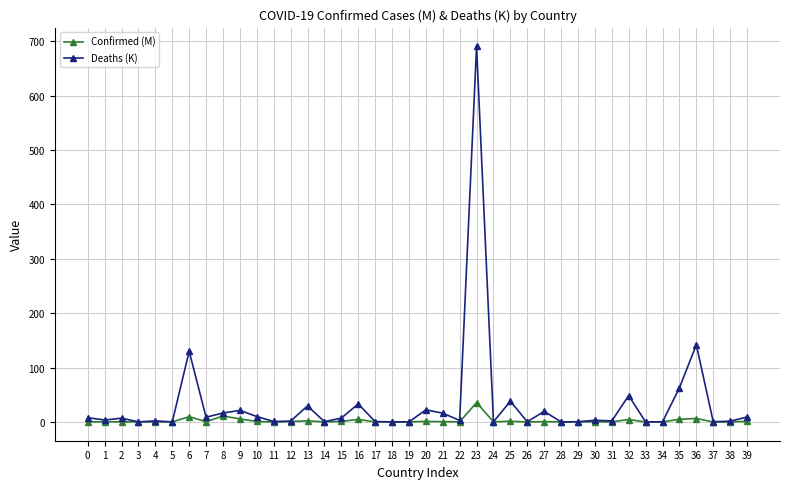

True or false: Deaths (K) has more than 2 points higher than both neighbors.

True